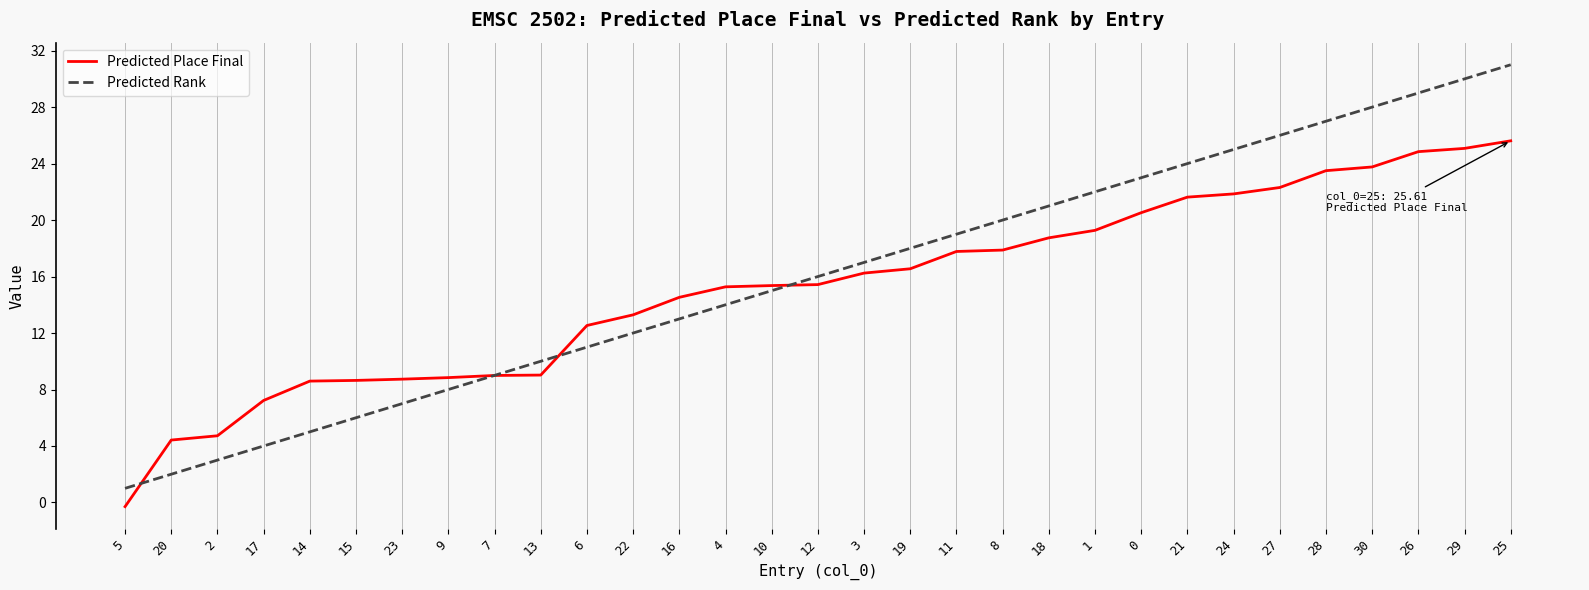

What is the maximum value shown in the chart?

31.0